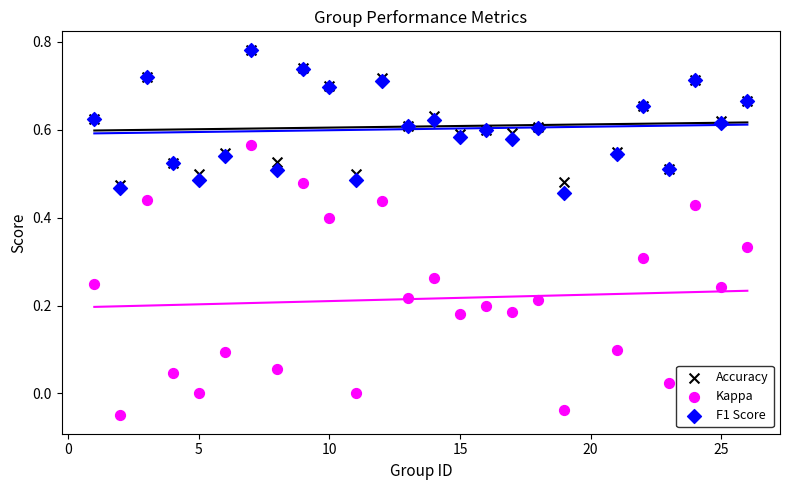

What are all the series names shown in the legend?

Accuracy, Kappa, F1 Score